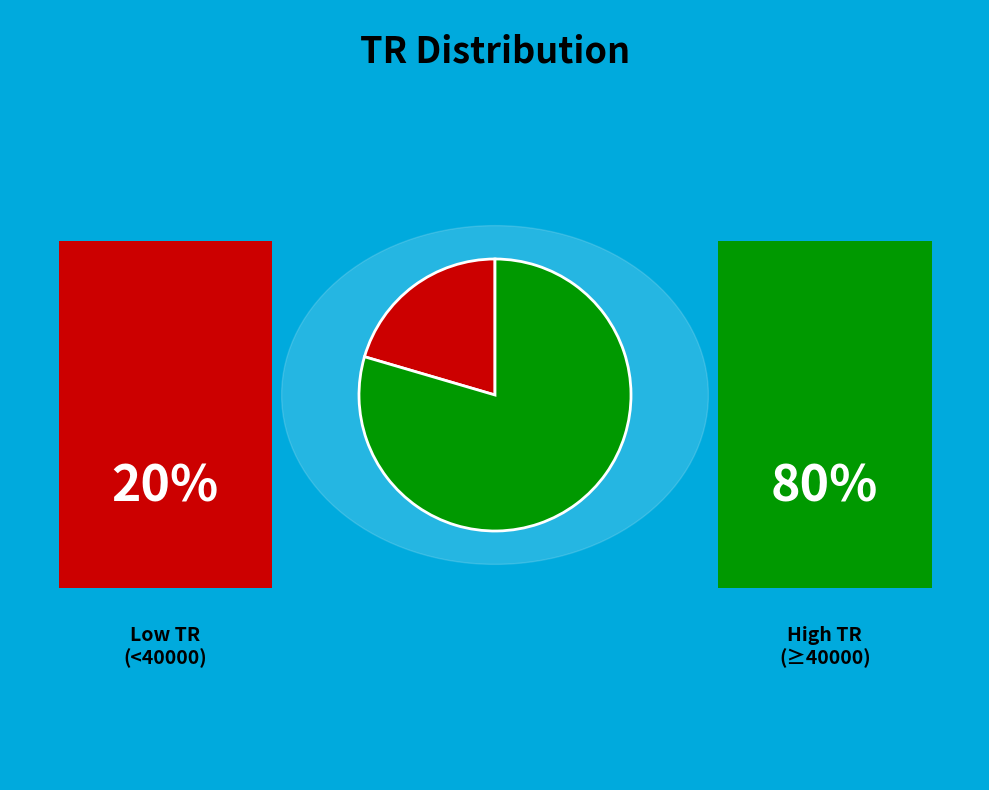

Does any single category account for the majority?

Yes